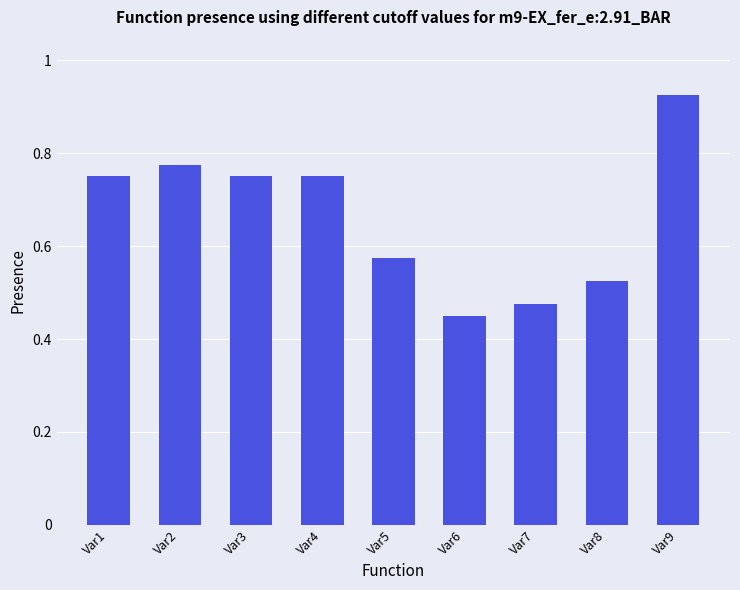

What is the sum of the values at Var1 and Var8?

1.3